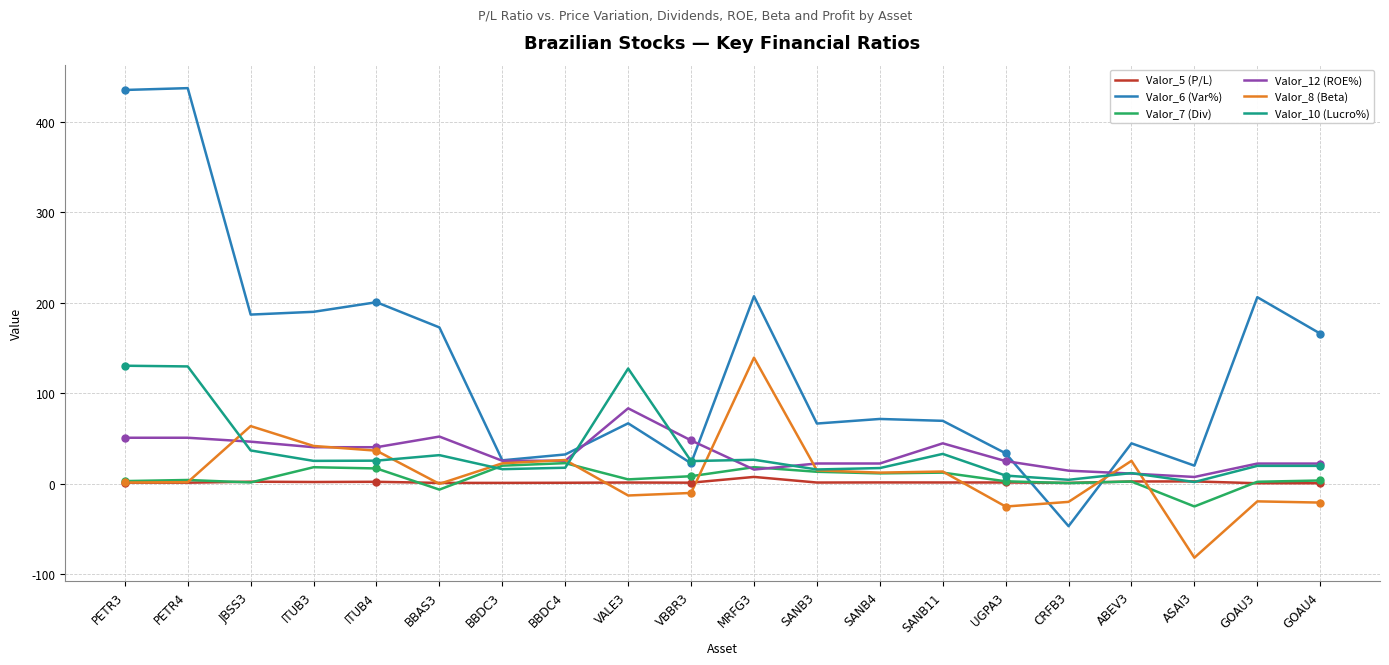

Is it true that Valor_6 (Var%) equals 36.9 at SANB11?

False